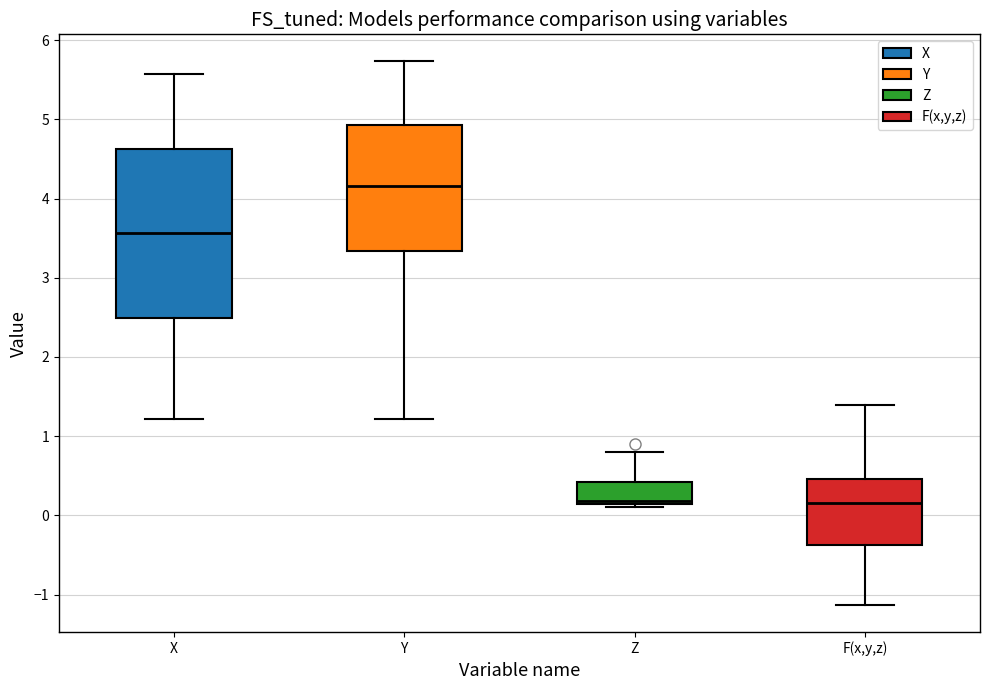

Which box has the highest median line?

Y